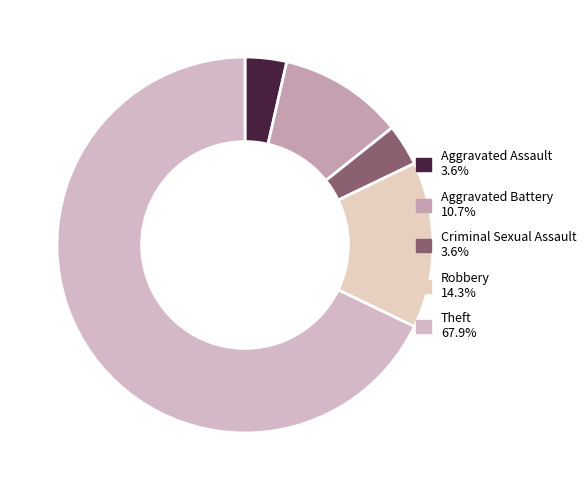

True or false: Aggravated Assault accounts for 14% of the total.

False